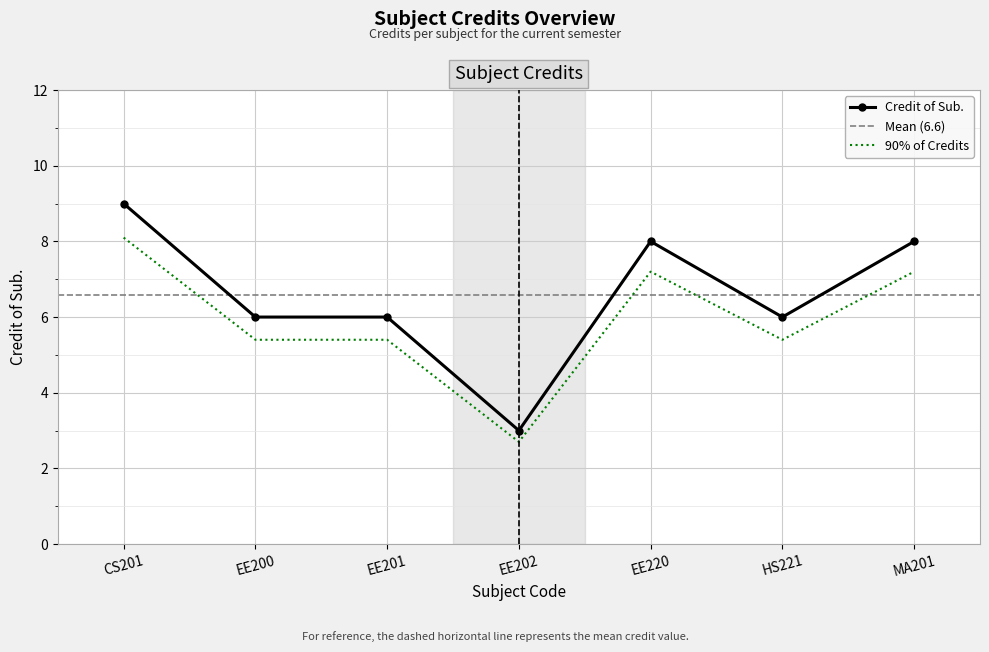

Between HS221 and EE200, which is larger?

HS221